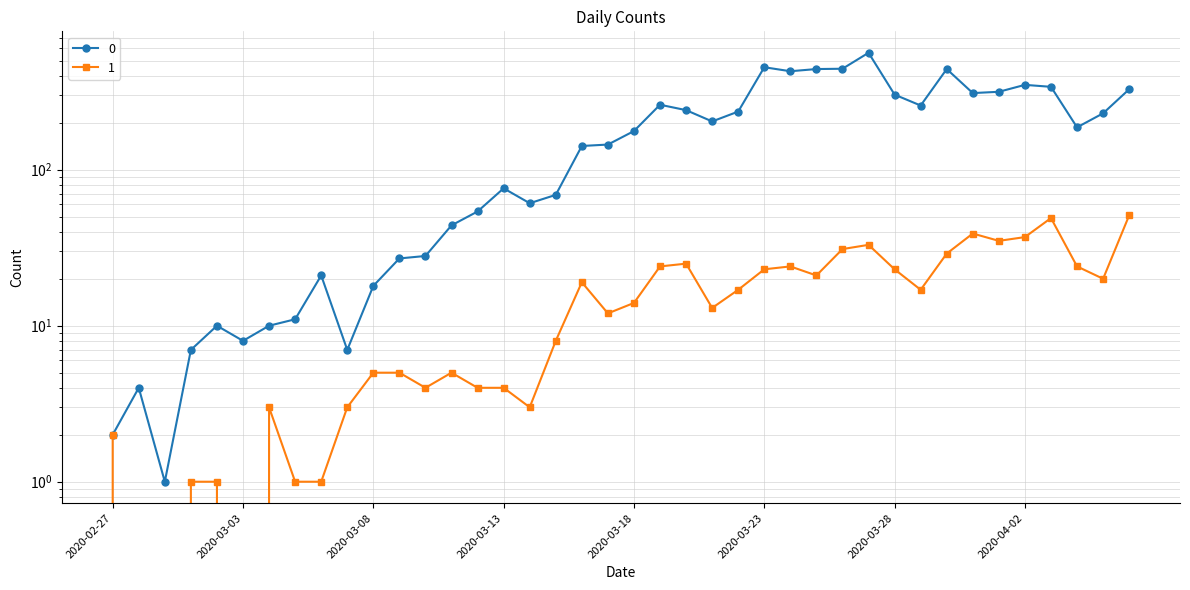

Is the value of 0 at 2020-03-13 greater than the value of 1 at 2020-03-17?

Yes